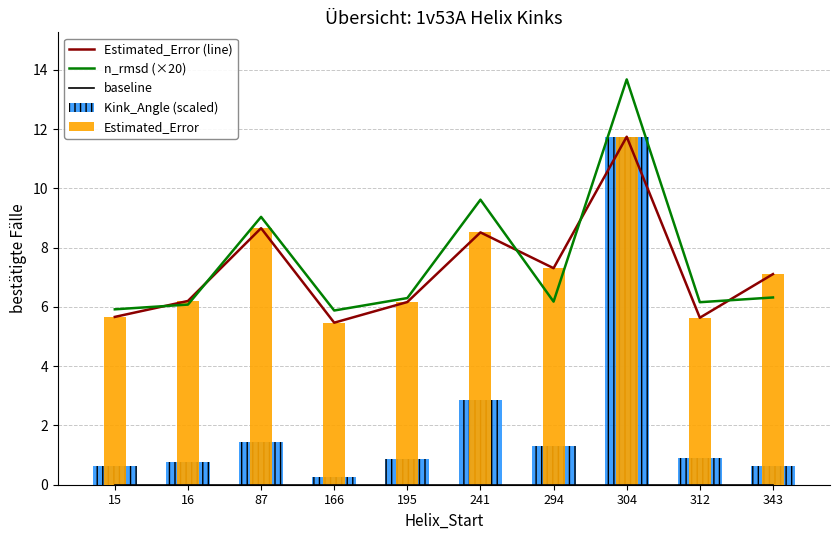

List the labels in order of Estimated_Error value, largest first.

304, 87, 241, 294, 343, 16, 195, 15, 312, 166